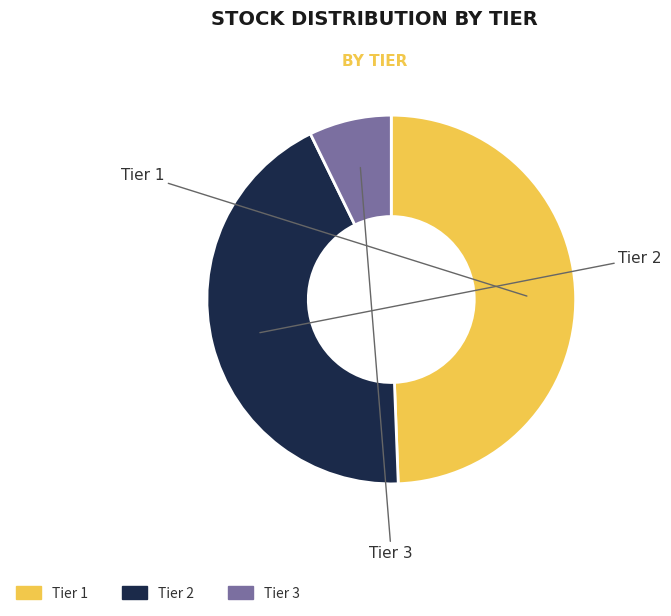

What percentage is the Tier 1 slice, to the nearest percent?

49%